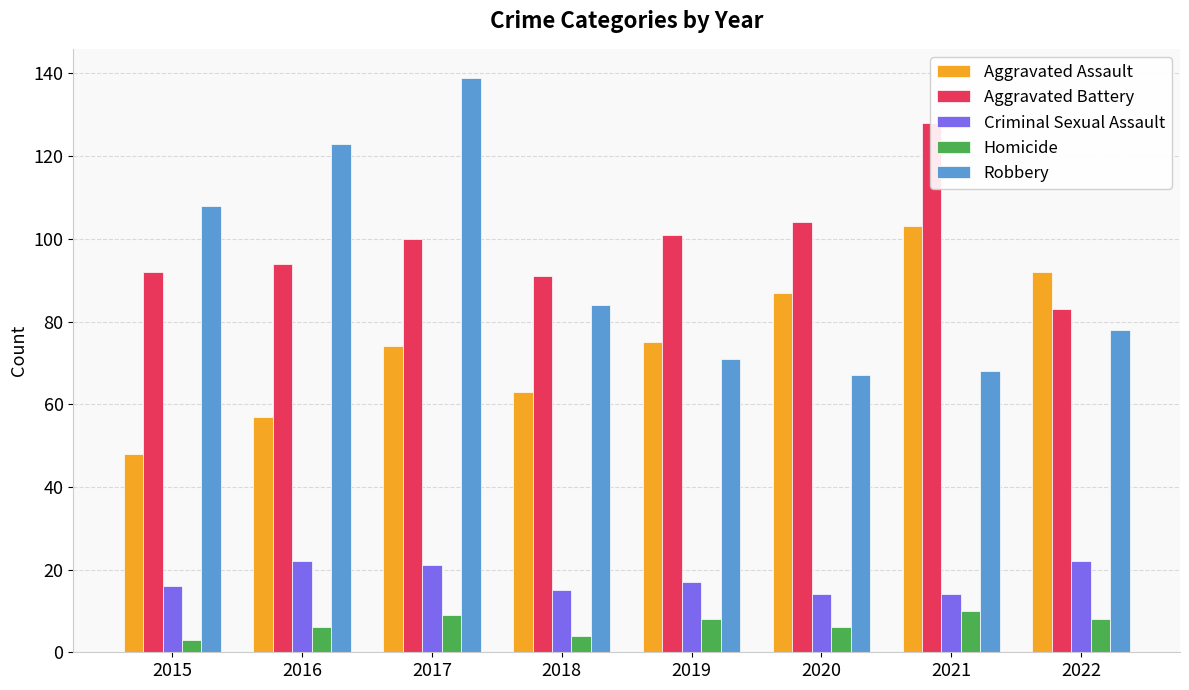

At which category is the sum across all series the highest?

2017